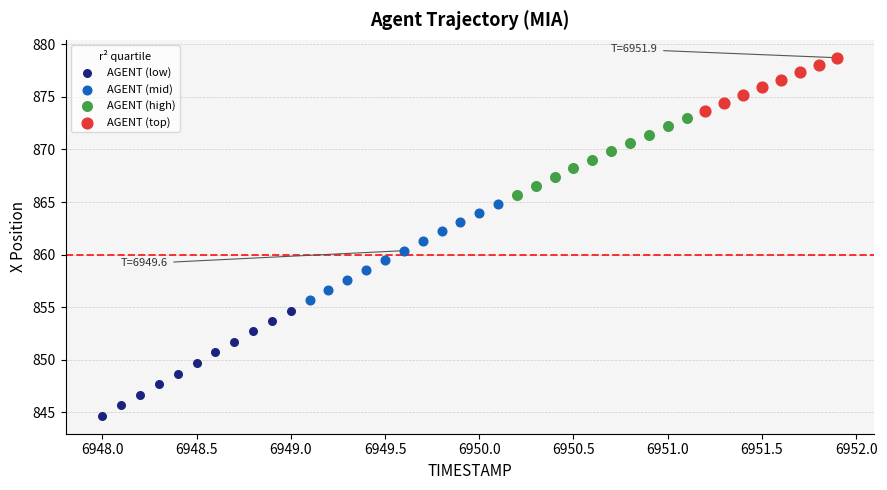

Which series contains the highest Y value?

AGENT (top)